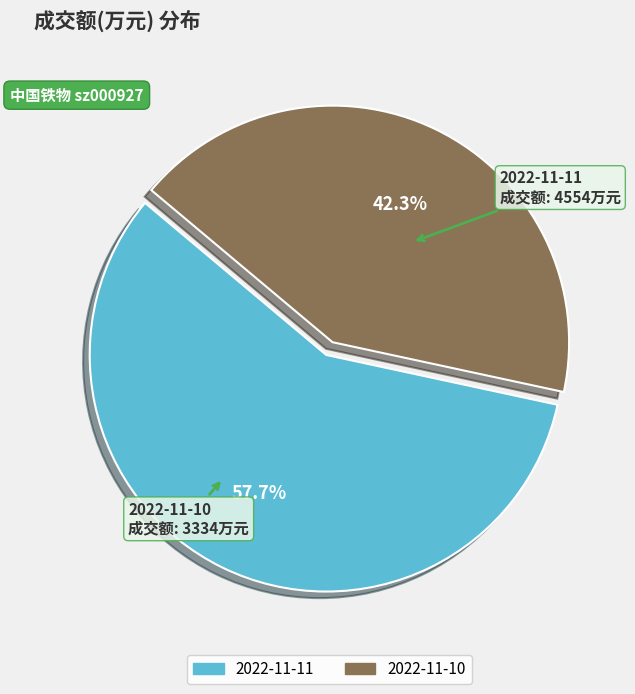

The 2022-11-10 slice represents 57% of the pie. True or false?

False